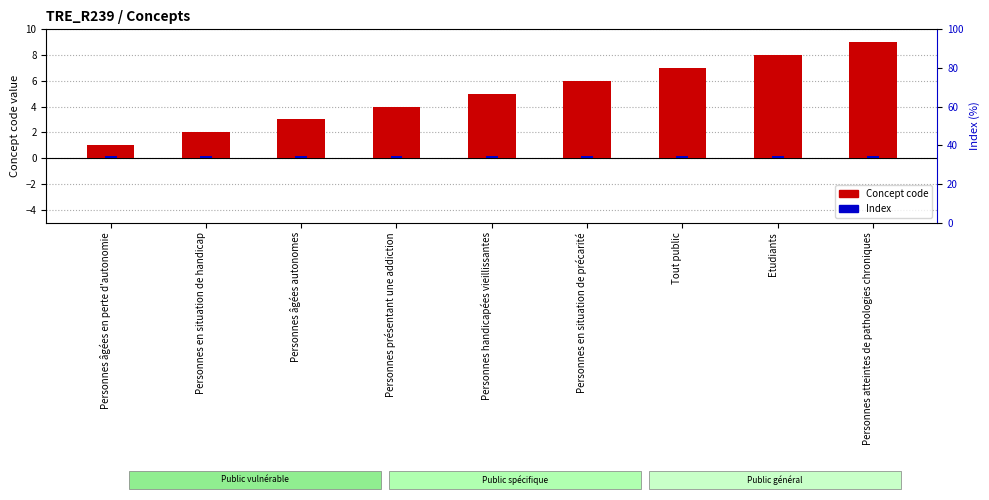

Reading right to left, transcribe all the data shown in this chart.

Concept code: Personnes atteintes de pathologies chroniques=9.0	Etudiants=8.0	Tout public=7.0	Personnes en situation de précarité=6.0	Personnes handicapées vieillissantes=5.0	Personnes présentant une addiction=4.0	Personnes âgées autonomes=3.0	Personnes en situation de handicap=2.0	Personnes âgées en perte d'autonomie=1.0
Index: Personnes atteintes de pathologies chroniques=0.1	Etudiants=0.1	Tout public=0.1	Personnes en situation de précarité=0.1	Personnes handicapées vieillissantes=0.1	Personnes présentant une addiction=0.1	Personnes âgées autonomes=0.1	Personnes en situation de handicap=0.1	Personnes âgées en perte d'autonomie=0.1